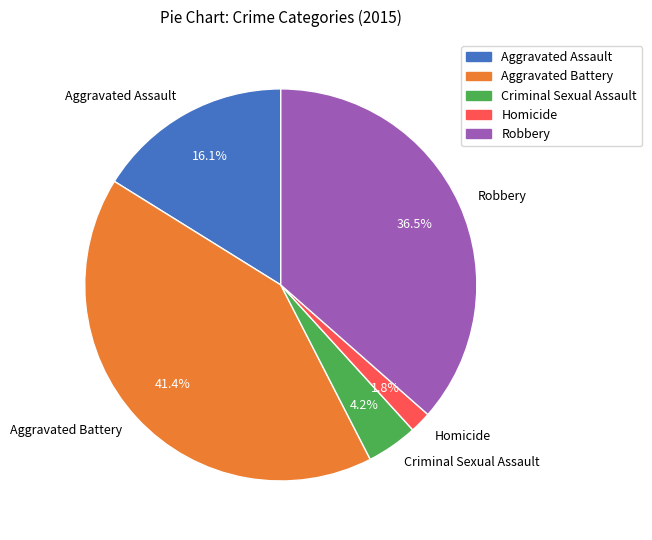

To the nearest percent, what is the average slice percentage?

20%